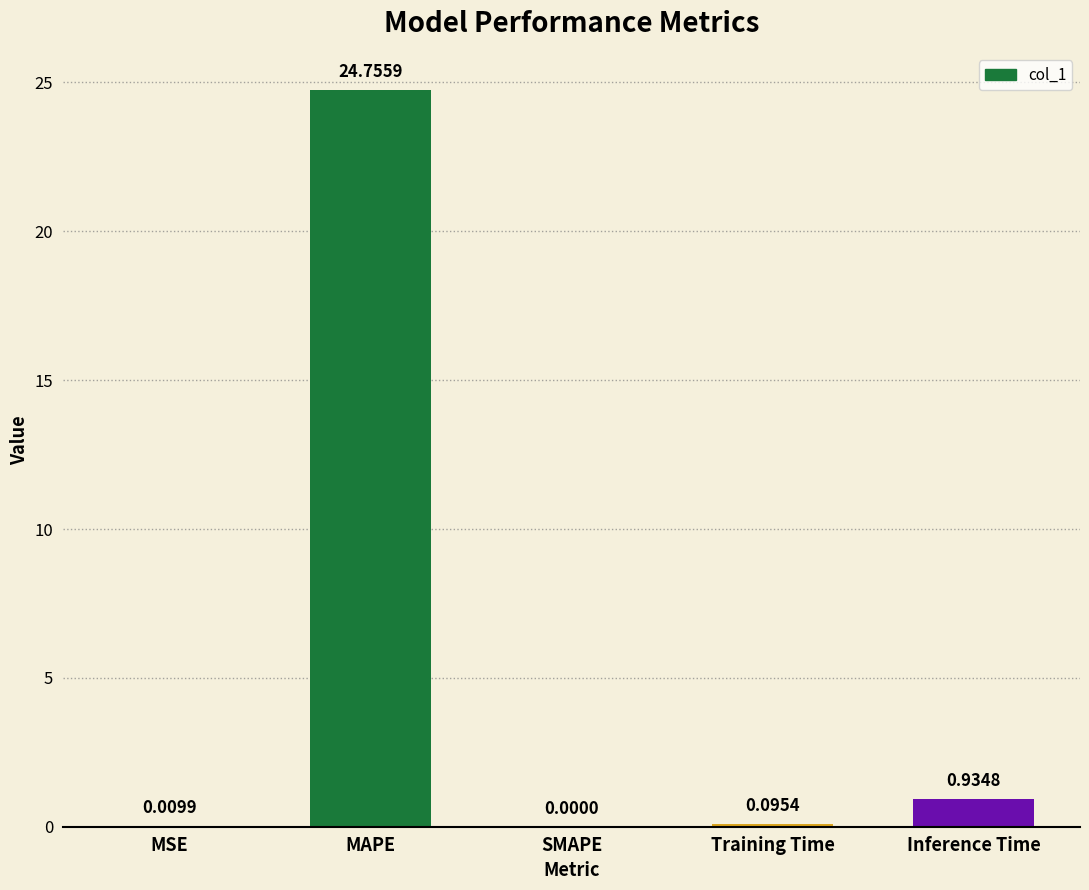

What is the change in value from MSE to MAPE?

+24.7